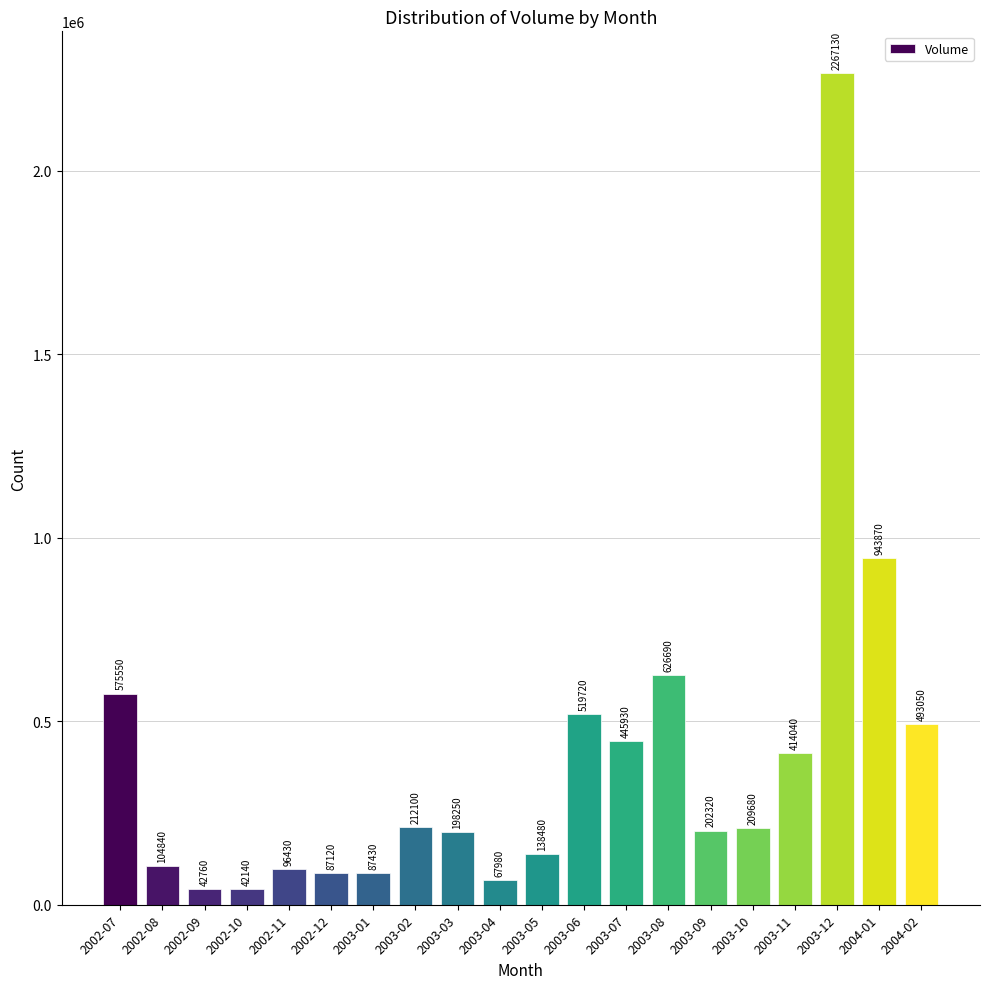

What is the value of the 20th bar from the left?

493050